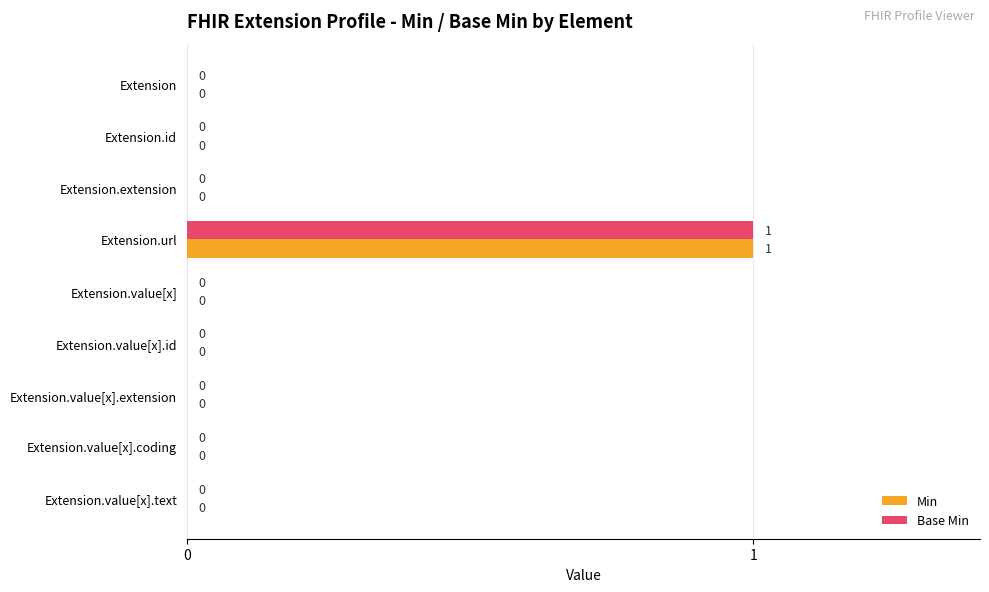

True or false: Min has a value of 0 at Extension.extension.

True